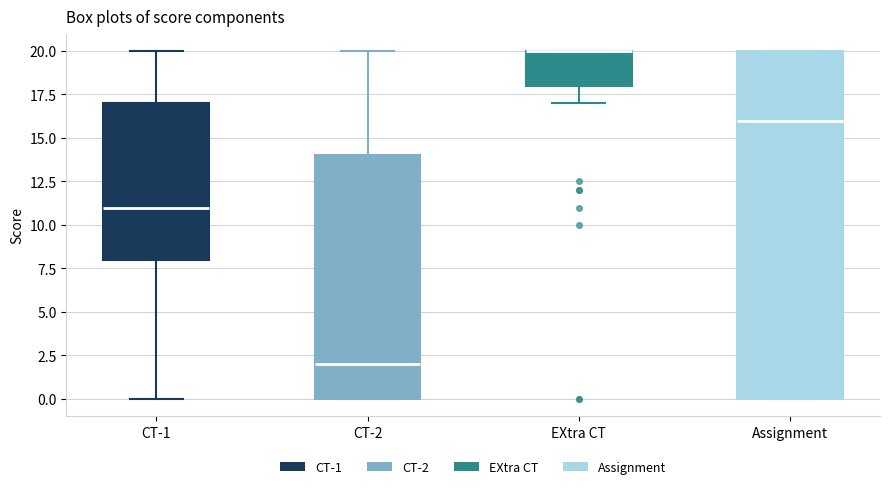

Reading left to right, transcribe this box plot: for each box, give where its median line is, the range the box spans, and where its two whiskers end, as read against the y-axis. The values are not printed on the chart, so give them approximately, as read against the axis.

CT-1: median 11, box 8 to 17, whiskers 0 to 20
CT-2: median 2, box 0 to 14, whiskers 0 to 20
EXtra CT: median 20 (drawn on the box's upper edge), box 18 to 20, whiskers 17 to 20
Assignment: median 16, box 0 to 20, whiskers 0 to 20